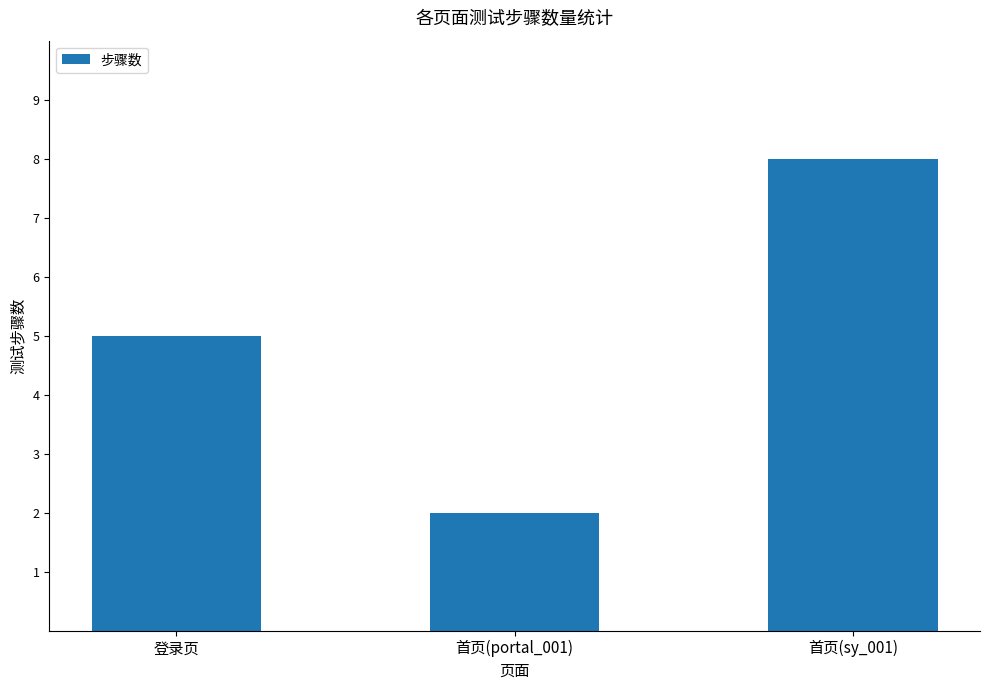

List the labels in order of value, largest first.

首页(sy_001), 登录页, 首页(portal_001)